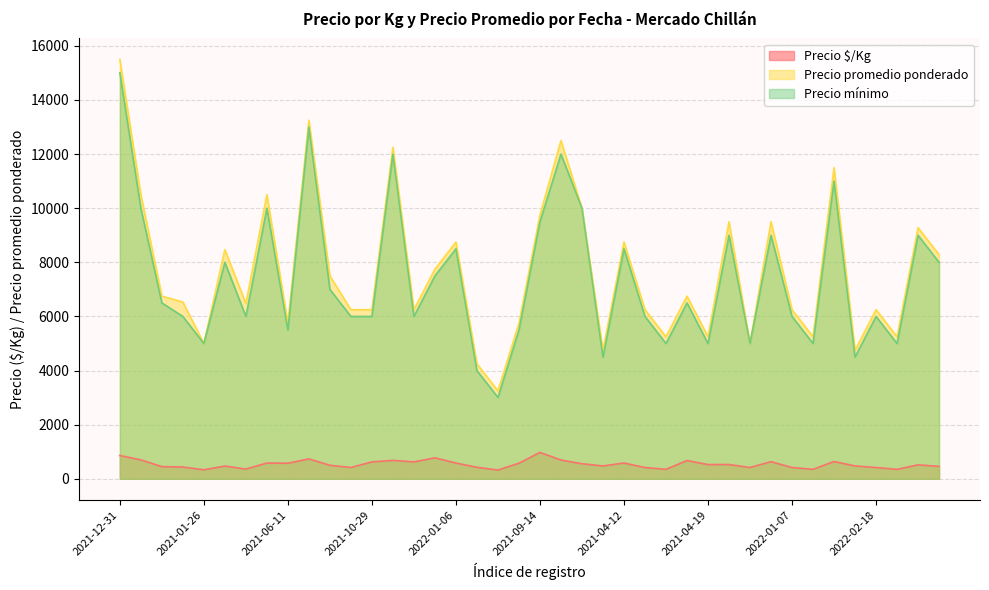

Reading right to left, list all the values displayed in this chart.

Precio $/Kg: 460	515	350	417	475	639	350	417	633	417	528	525	675	350	417	583	475	556	694	975	575	325	425	583	775	625	681	625	417	500	736	575	583	360	471	333	436	450	700	861
Precio promedio ponderado: 8286	9278	5250	6250	4750	11500	5250	6250	9500	5000	9500	5250	6750	5250	6250	8750	4750	10000	12500	9750	5750	3254	4250	8750	7750	6250	12250	6250	6250	7500	13250	5750	10500	6480	8471	5000	6533	6750	10500	15500
Precio mínimo: 8000	9000	5000	6000	4500	11000	5000	6000	9000	5000	9000	5000	6500	5000	6000	8500	4500	10000	12000	9500	5500	3008	4000	8500	7500	6000	12000	6000	6000	7000	13000	5500	10000	6000	8000	5000	6000	6500	10000	15000